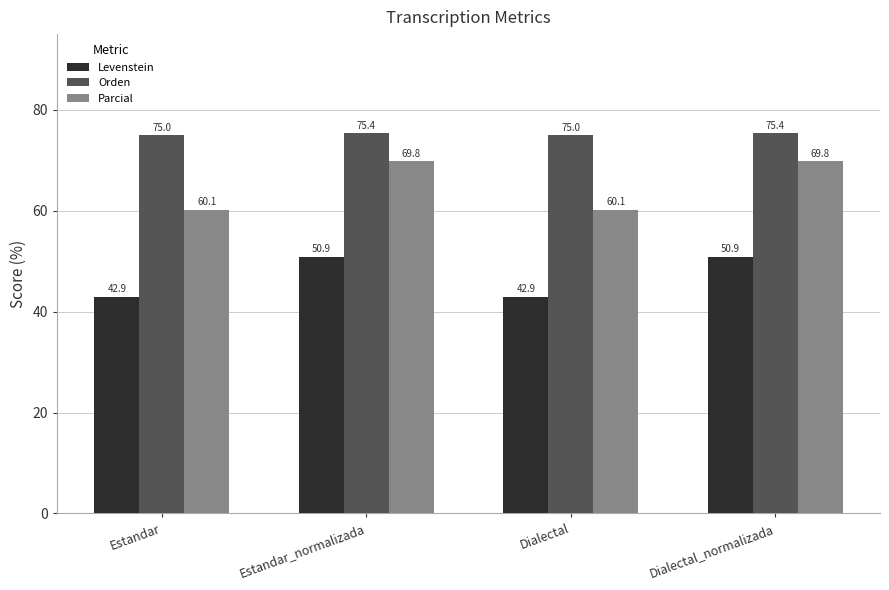

What is the difference between the Levenstein values at Estandar_normalizada and Estandar?

8.0